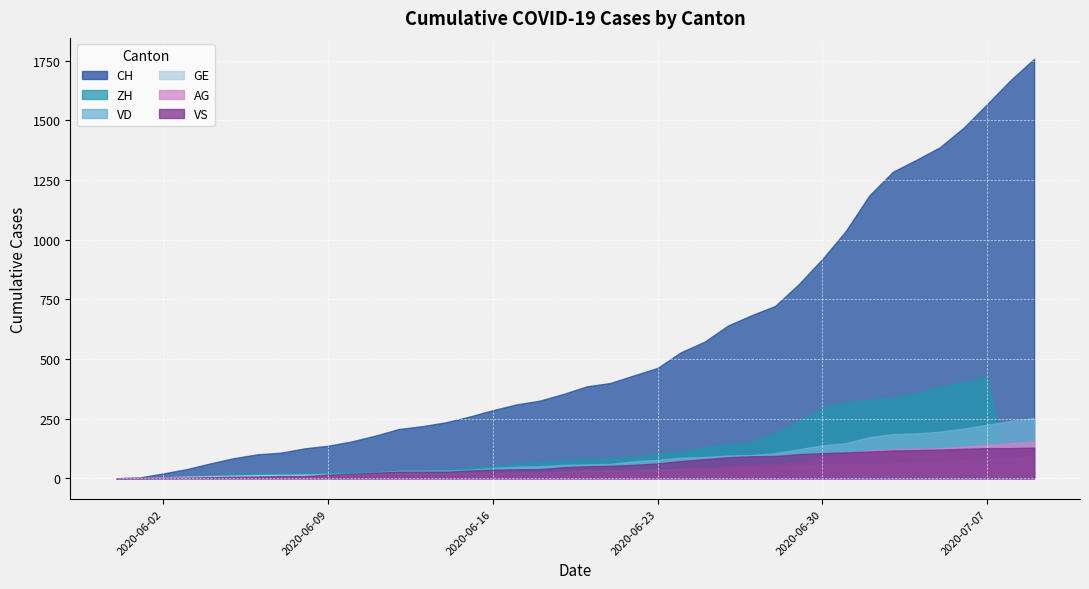

True or false: AG and CH intersect in this chart.

False